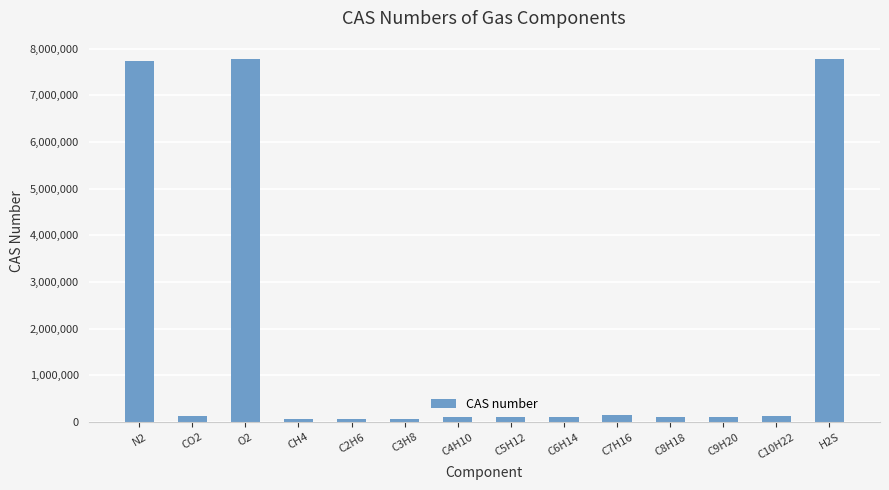

What is the greatest value displayed?

7783064